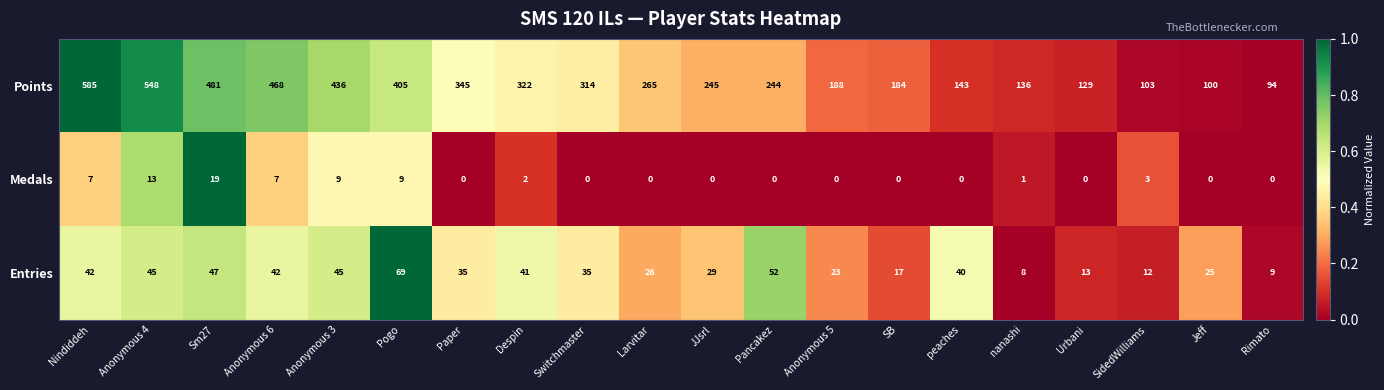

How many categories are shown in the chart?

20